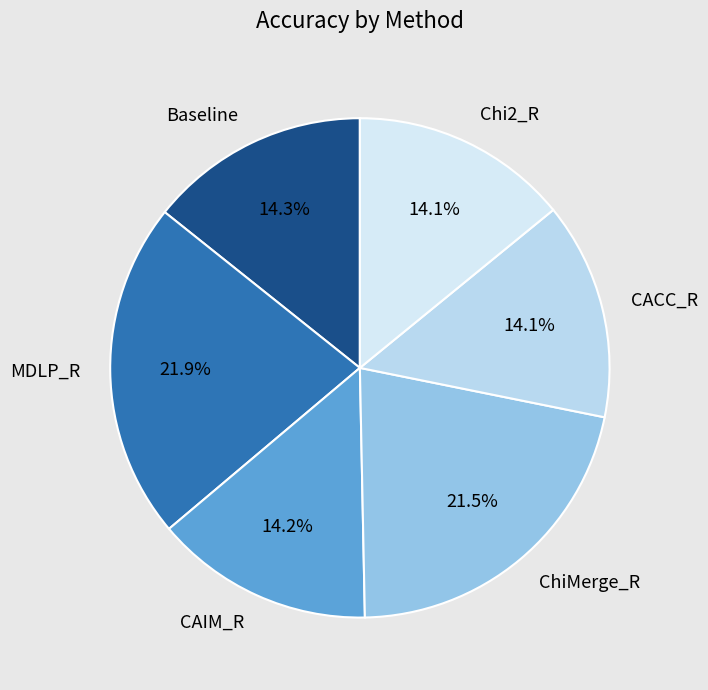

To the nearest percent, what portion does CACC_R represent?

14%